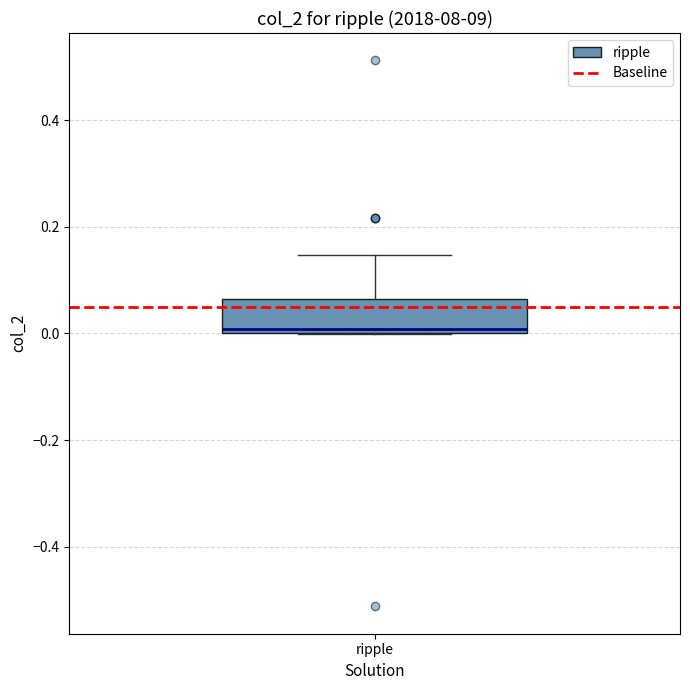

Where is the lower edge of the box for ripple on the y-axis? The values are not printed on the chart, so give them approximately, as read against the axis.

0.00